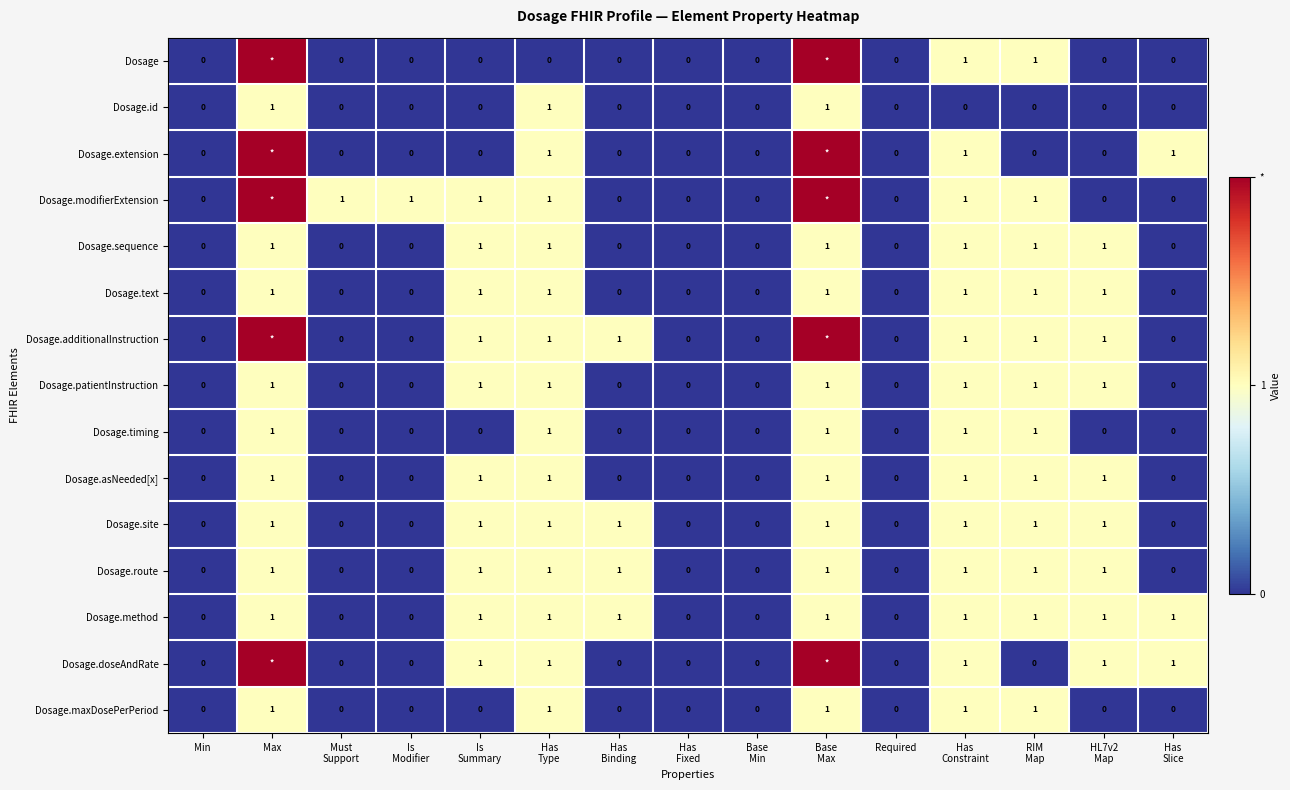

Count the Dosage.sequence values in the range 0 to 1.

15